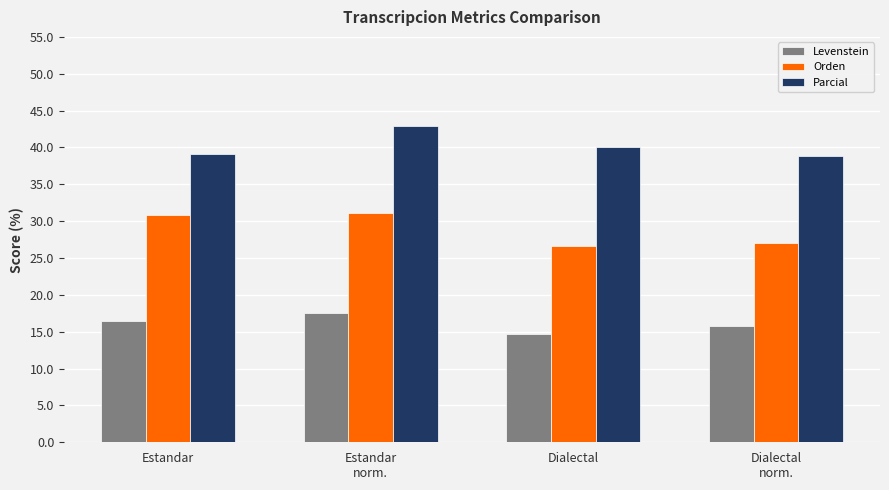

What is the smallest value displayed?

14.8